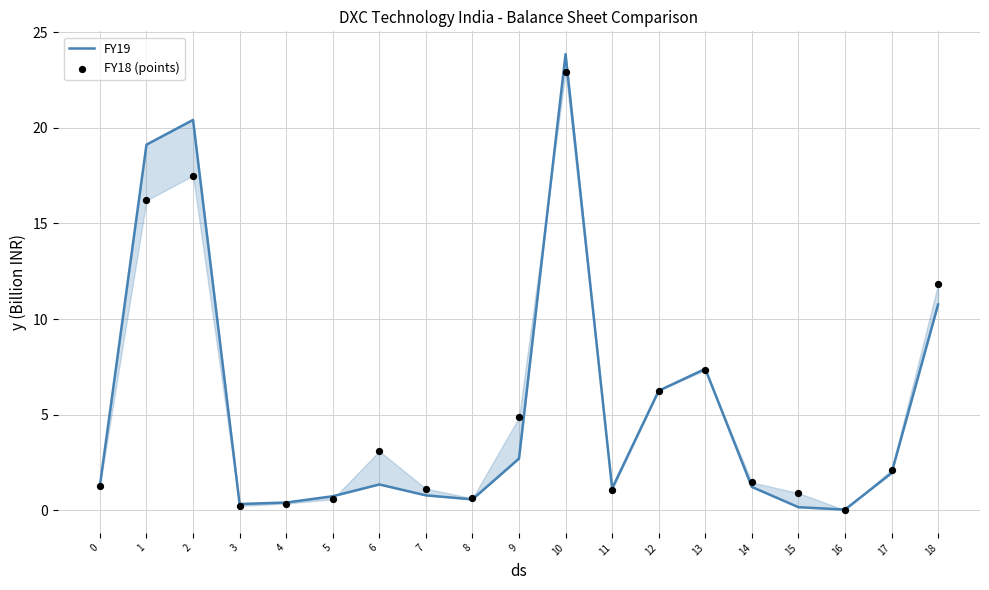

Which series has the widest spread of Y values?

FY19